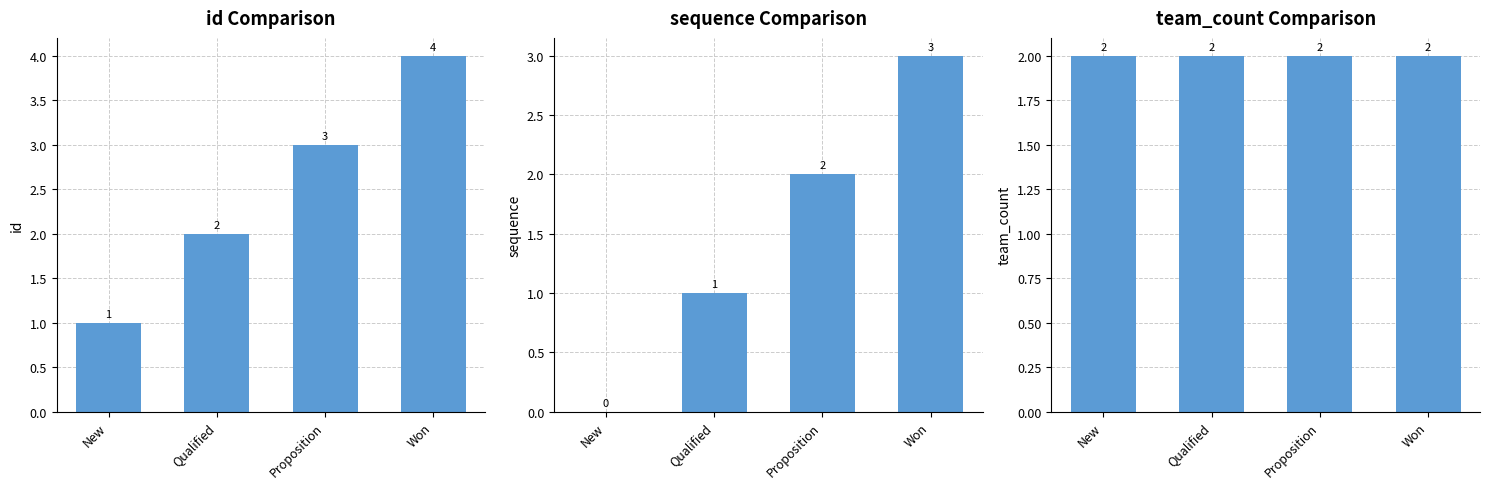

Which series changed the most between Qualified and Won?

id